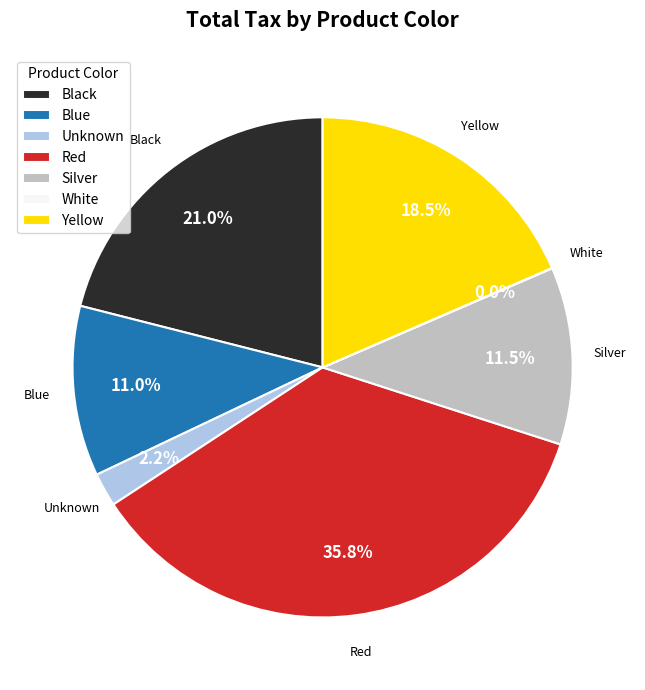

To the nearest percent, what is the difference between the largest and smallest slice percentages?

36%